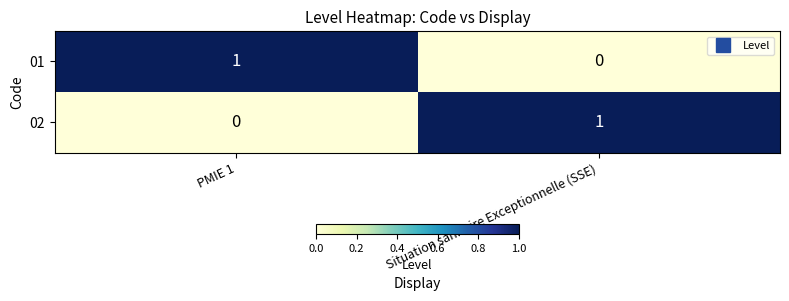

Is the value of 02 at PMIE 1 greater than the value of 01 at PMIE 1?

No